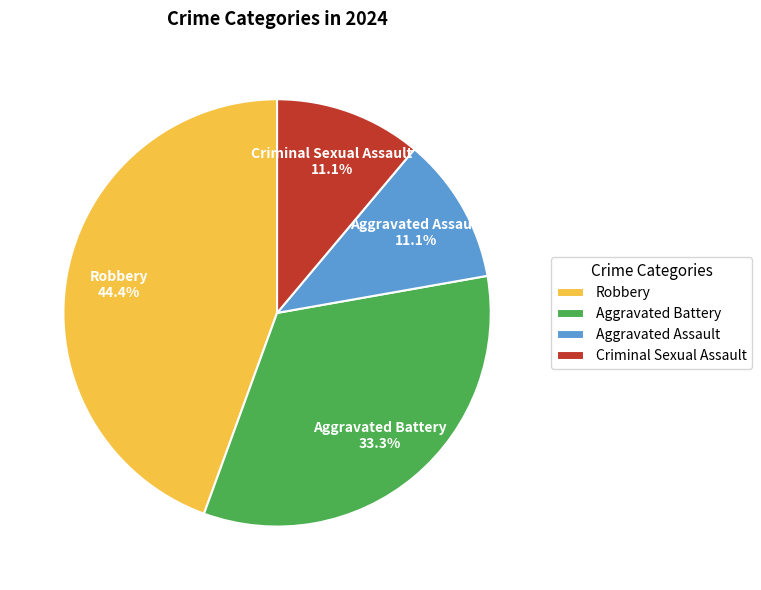

What is the ratio of the value at Aggravated Battery to the value at Robbery?

0.8